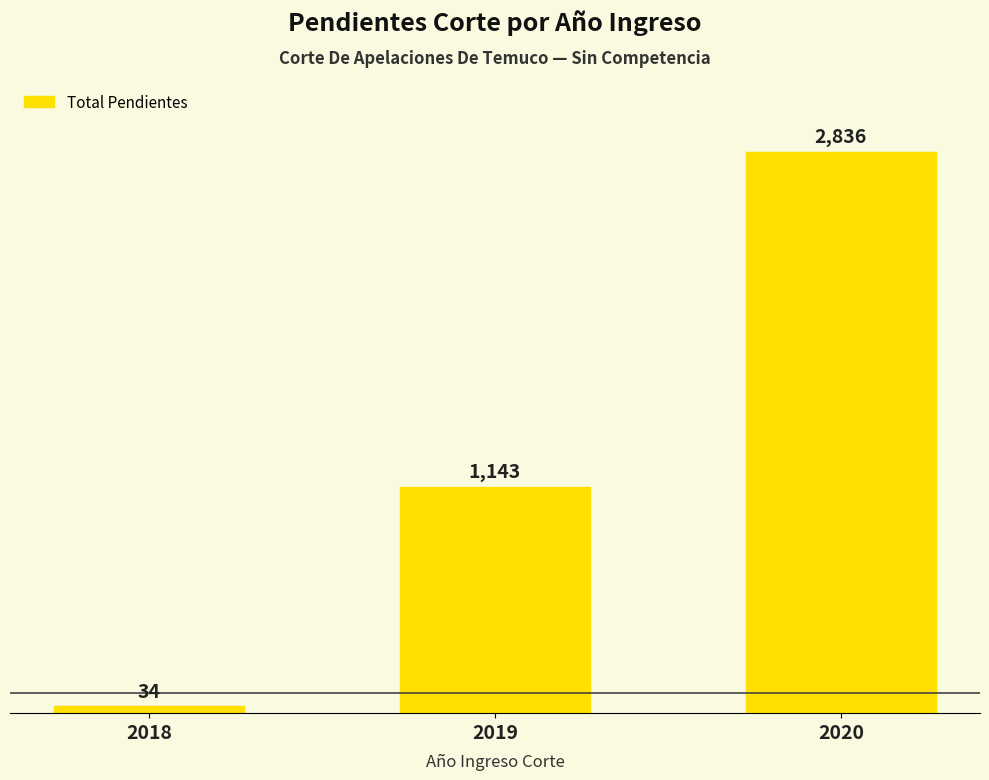

What is the sum of all values?

4013